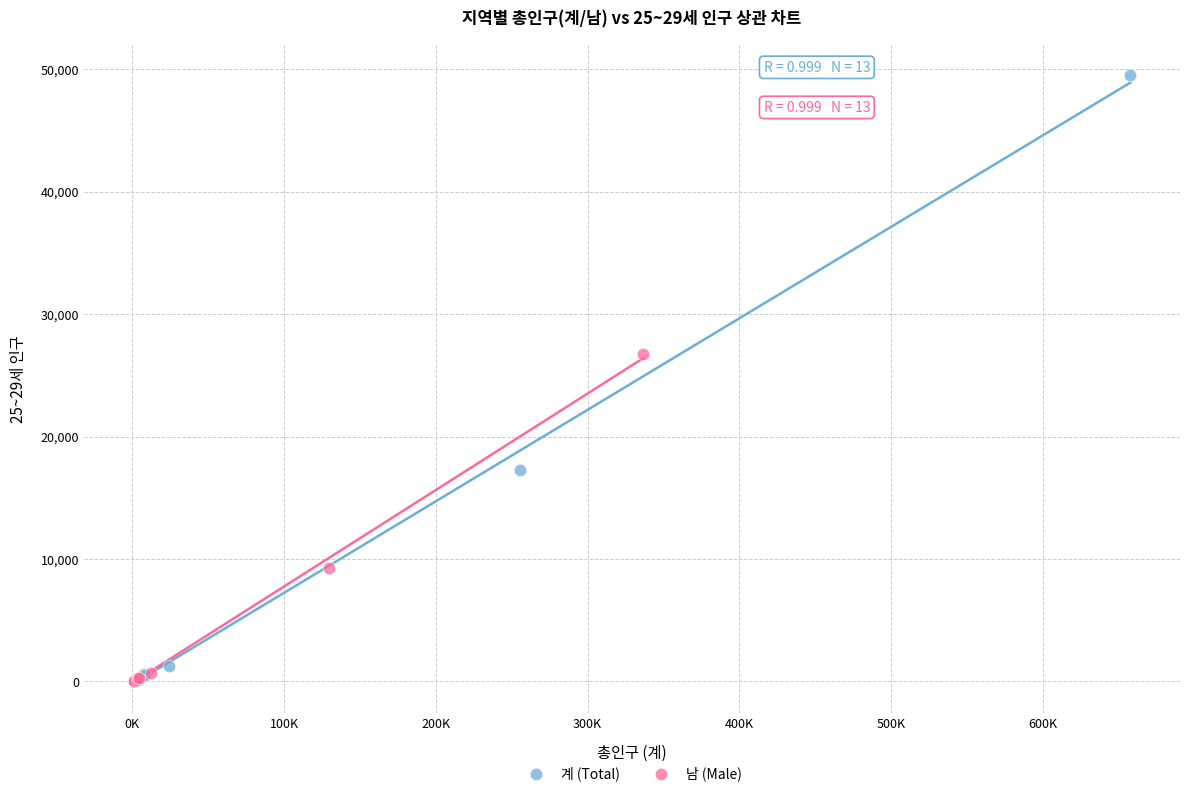

Which series contains the highest Y value?

계 (Total)